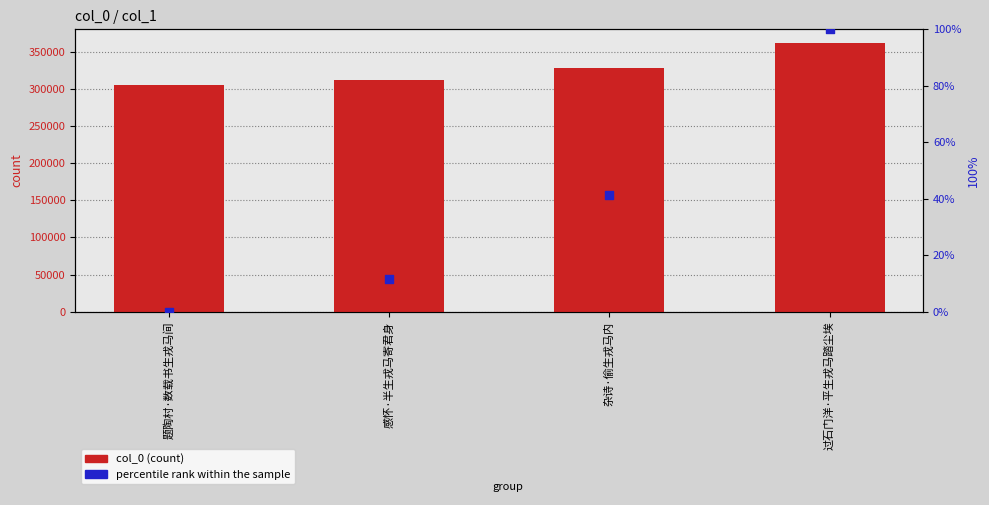

Which series reaches the minimum Y coordinate?

percentile rank within the sample